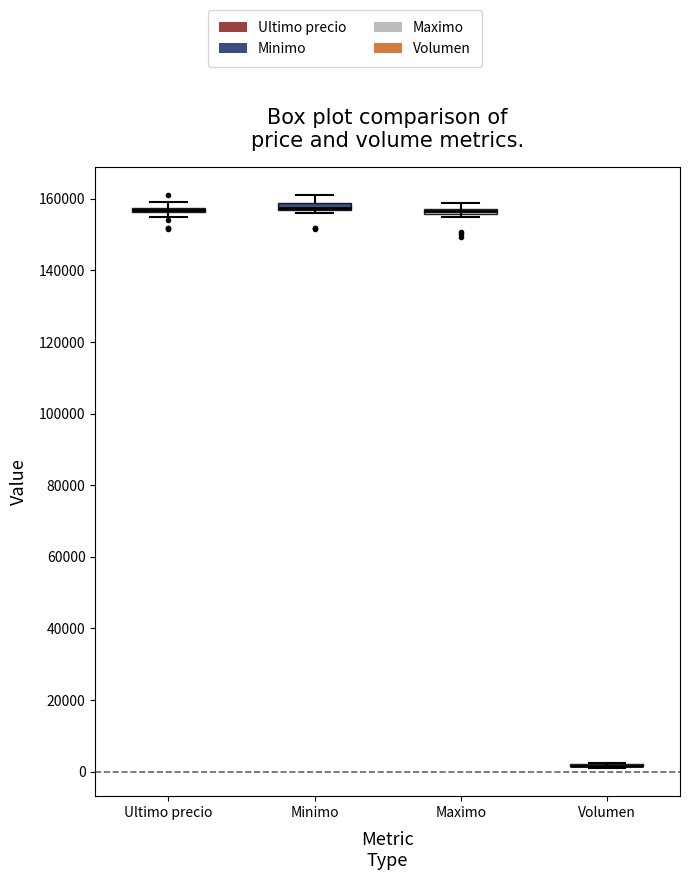

Where is the lower edge of the box for Ultimo precio on the y-axis? The values are not printed on the chart, so give them approximately, as read against the axis.

156000